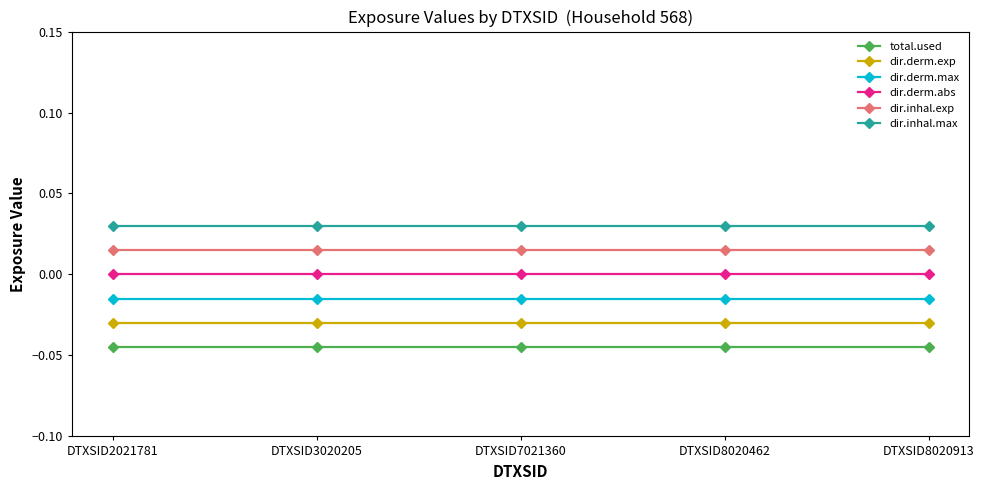

Which label corresponds to the smallest value in the chart?

DTXSID2021781